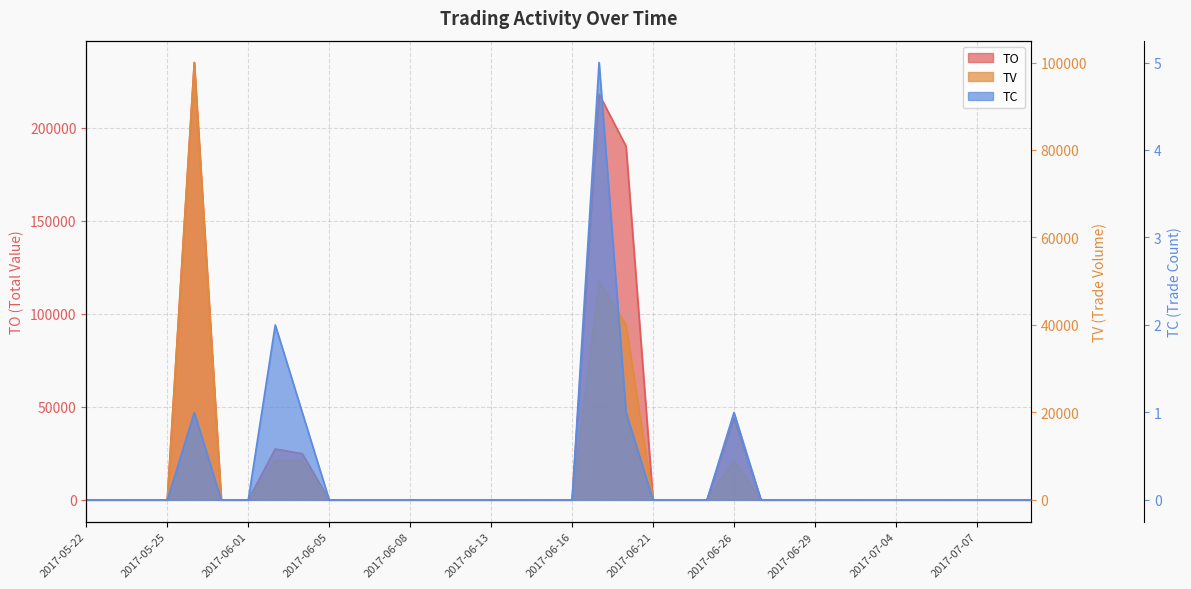

How many values in the TV series exceed 0?

6